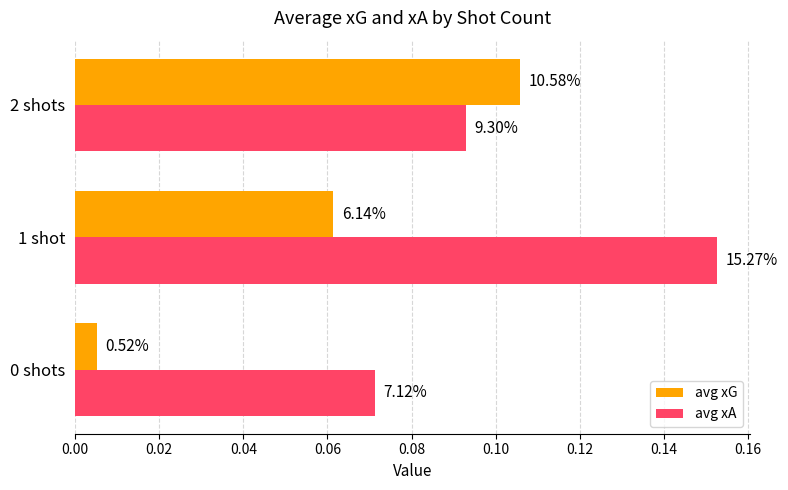

What are all the series names shown in the legend?

avg xG, avg xA